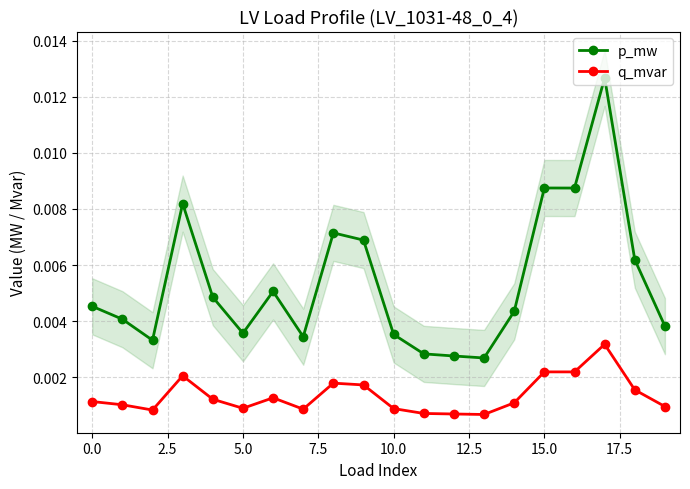

How many p_mw values are between 0 and 1?

20